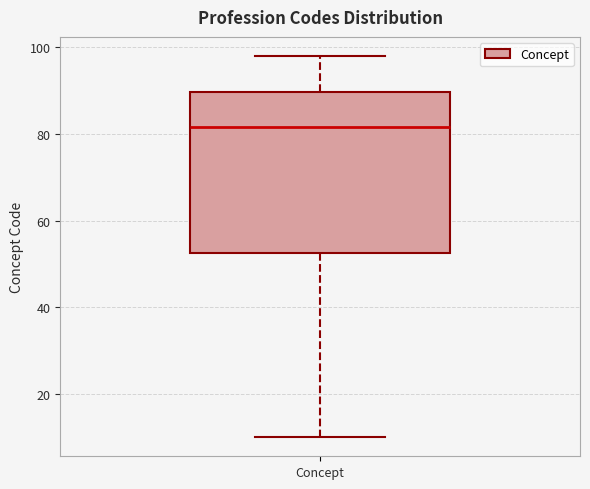

Read this box plot against the y-axis: the position of the median line, the range covered by the box, and the ends of both whiskers. The values are not printed on the chart, so give them approximately, as read against the axis.

median 82, box 52 to 90, whiskers 10 to 98